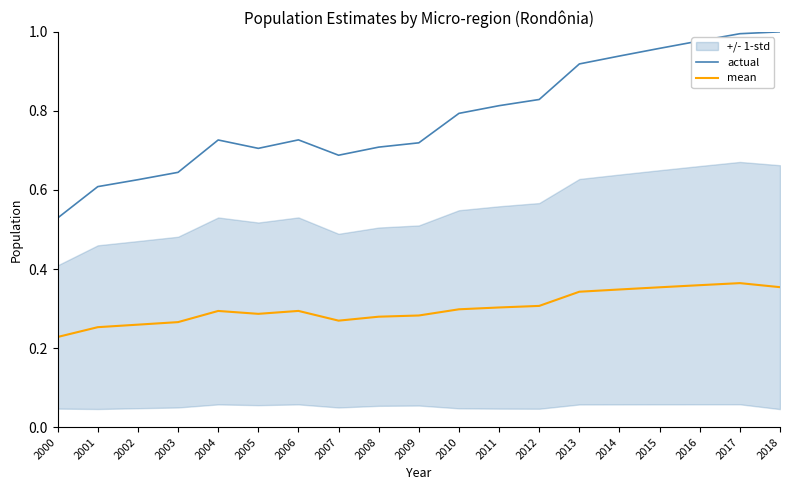

How many lines are shown in the chart?

2